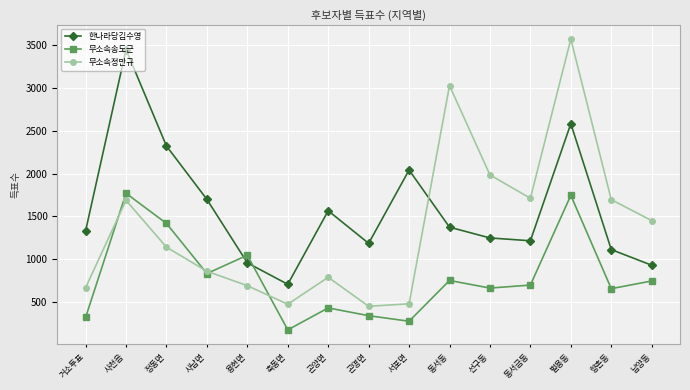

The 한나라당김수영 series shows 5212 at 사천읍. True or false?

False